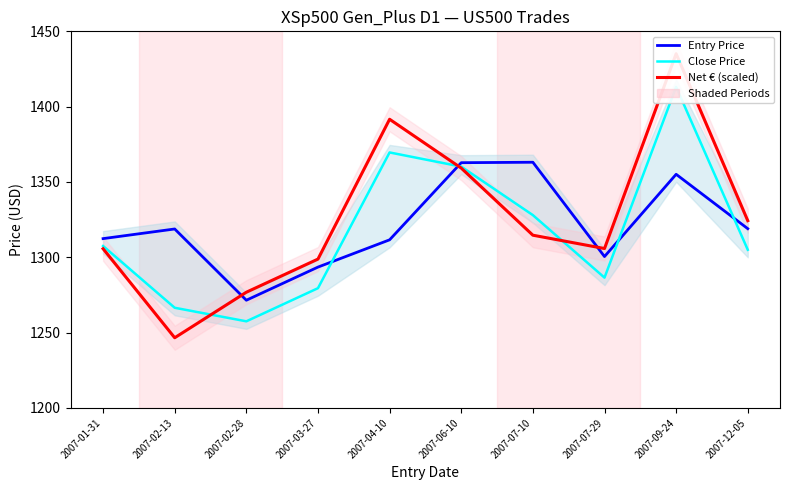

At 2007-02-28, list the series in order from smallest to largest.

Close Price, Entry Price, Net € (scaled)